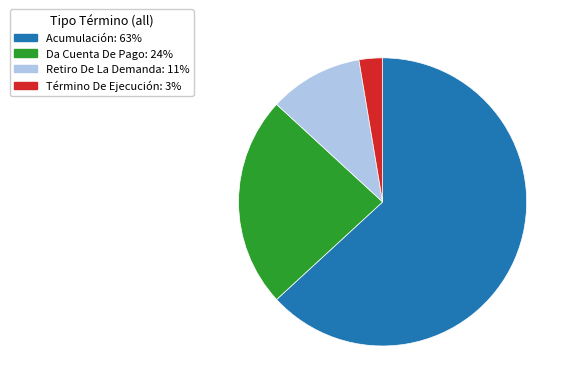

Which slice represents more than half of the pie?

Acumulación